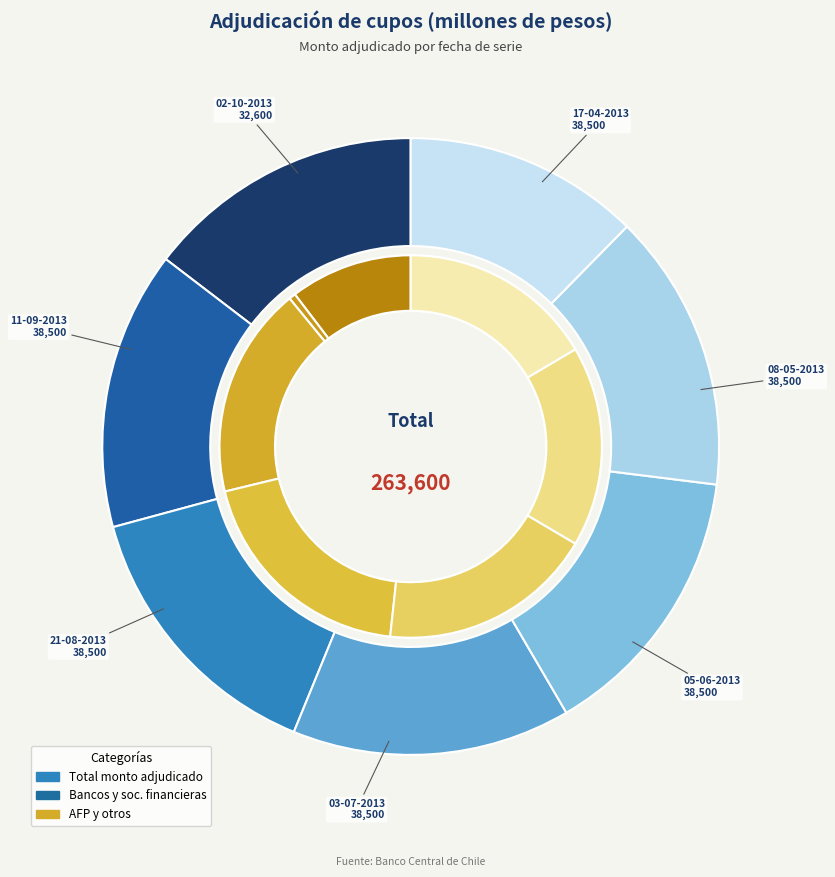

True or false: 11-09-2013 accounts for 15% of the total.

True